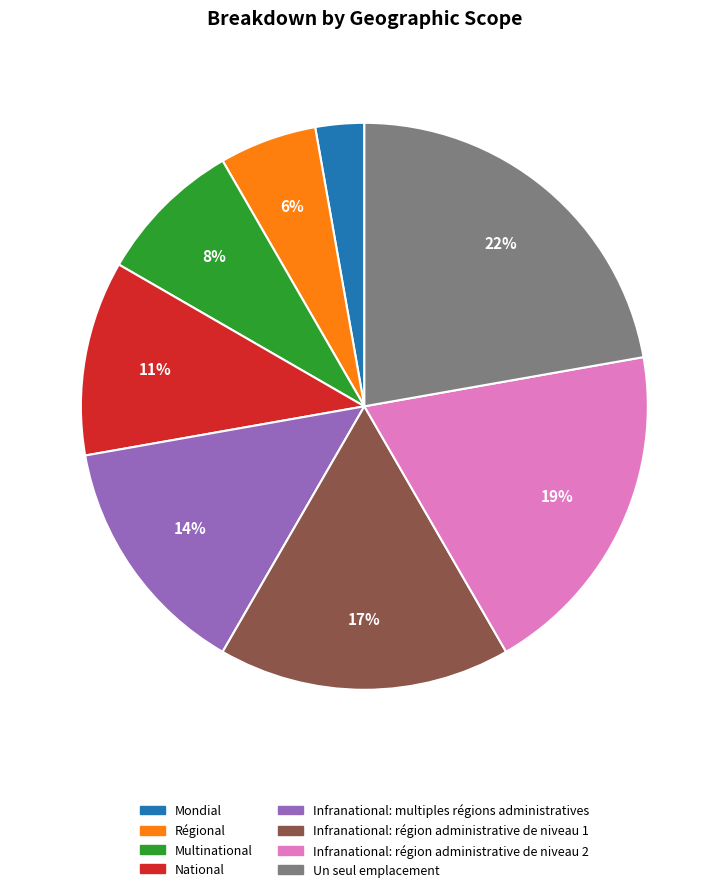

To the nearest percent, what is the average slice percentage?

12%